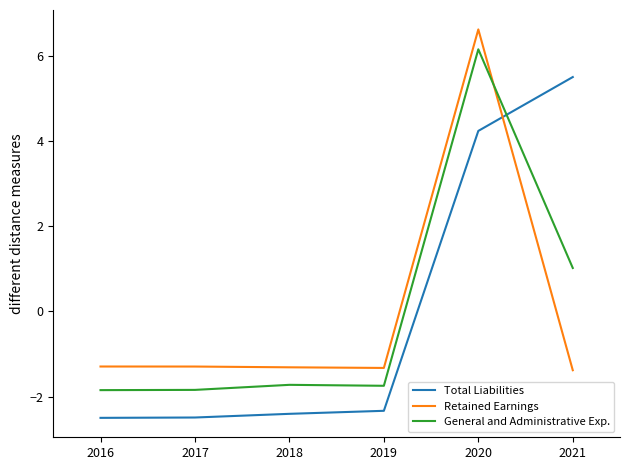

True or false: Retained Earnings has a value of -1.3 at 2017.

True